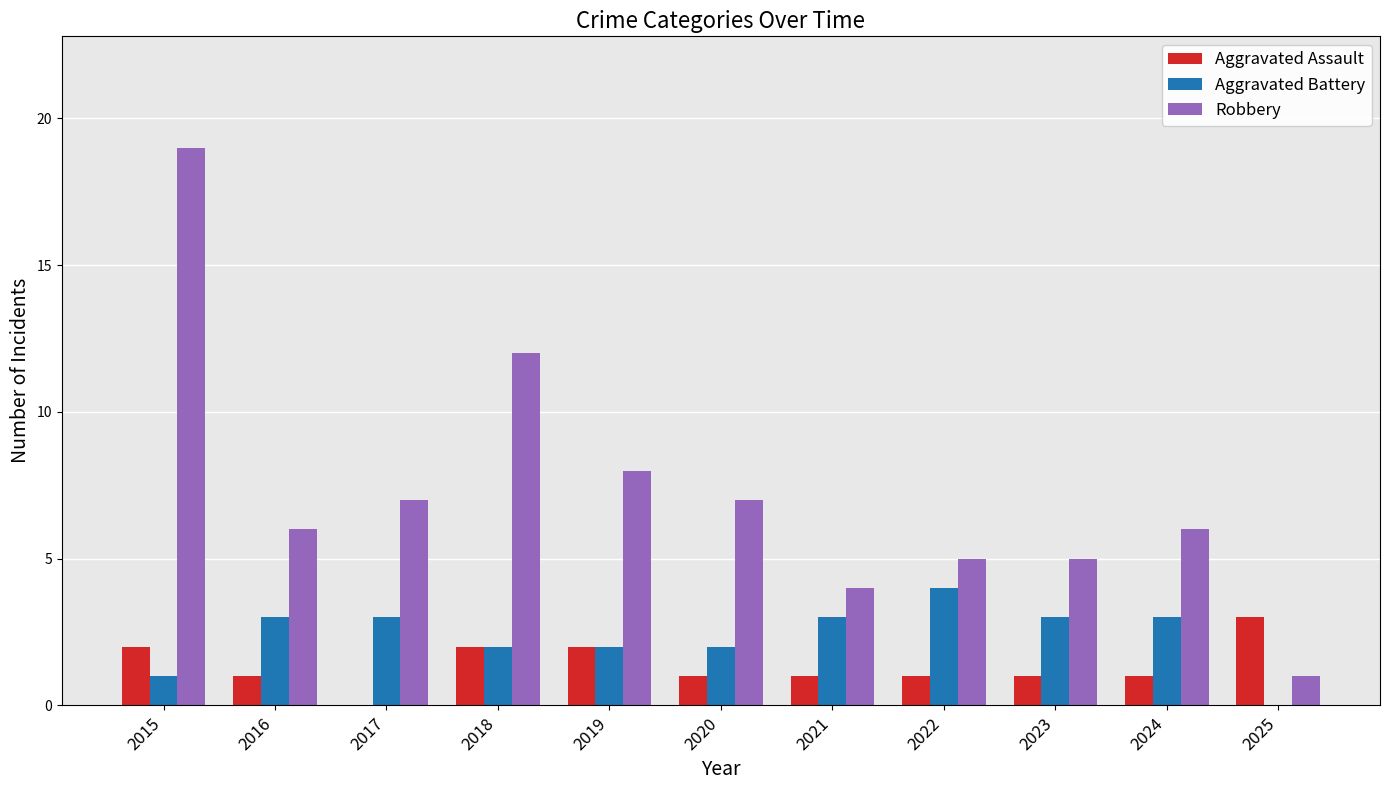

What is the total value across all series at 2018?

16